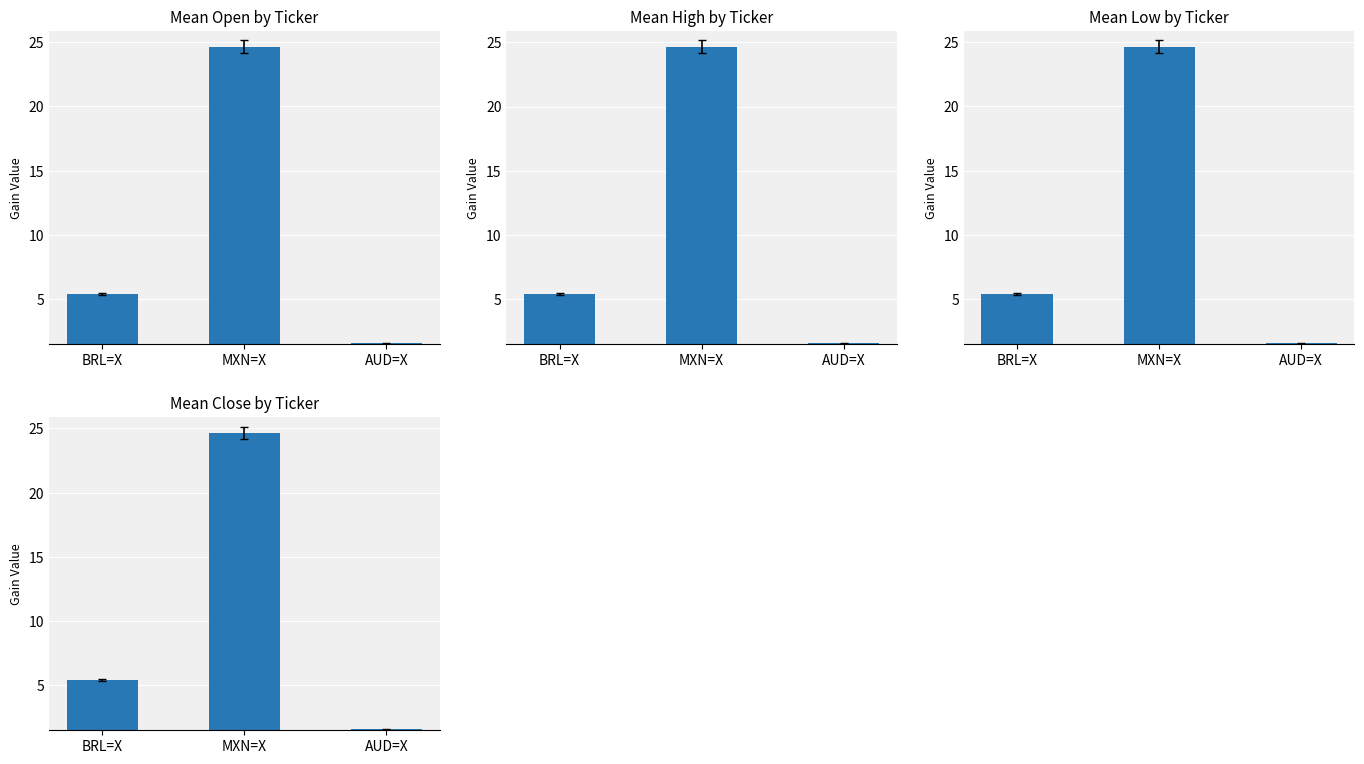

Reading left to right, transcribe all the data shown in this chart.

Open: 5.4	24.6	1.6
High: 5.4	24.7	1.6
Low: 5.4	24.6	1.6
Close: 5.4	24.6	1.6